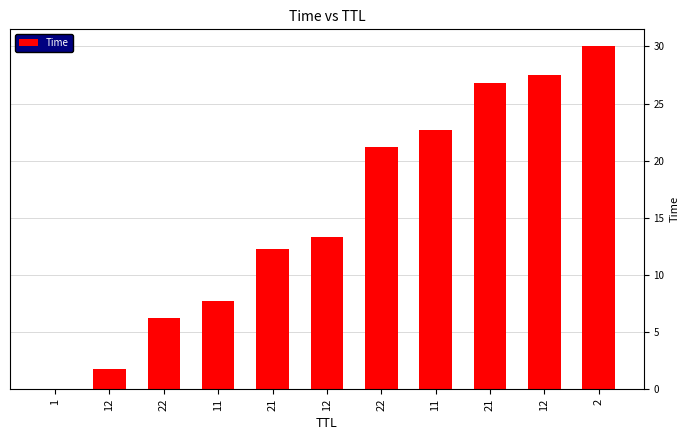

What is the change in value from 22 to 21?

+6.0